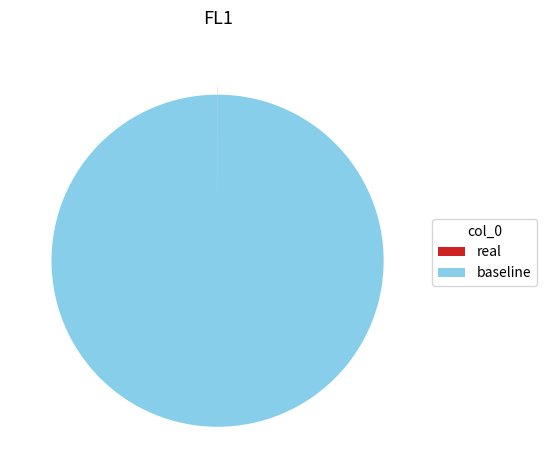

What is the largest slice in the pie chart?

baseline